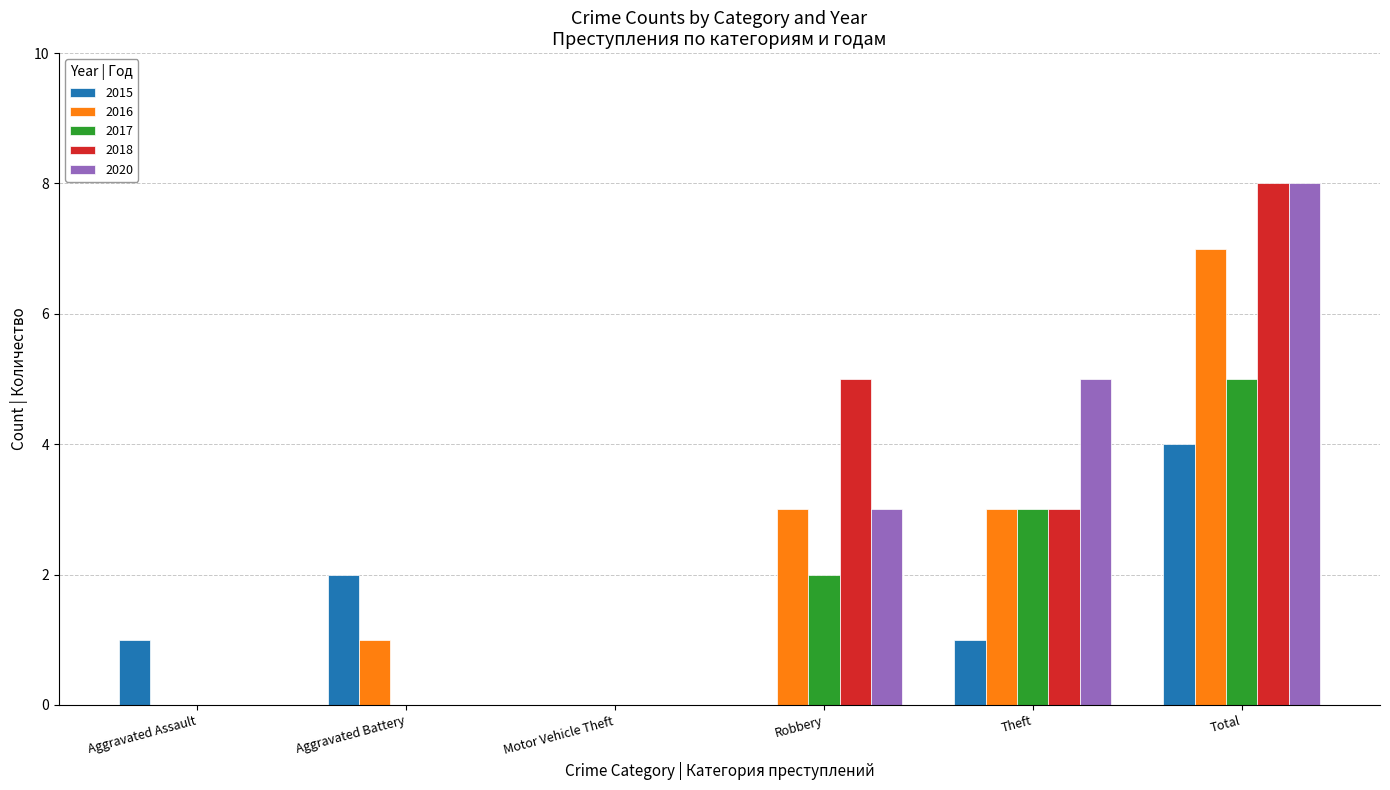

Reading right to left, what are all the values shown in this chart?

2015: 4	1	0	0	2	1
2016: 7	3	3	0	1	0
2017: 5	3	2	0	0	0
2018: 8	3	5	0	0	0
2020: 8	5	3	0	0	0